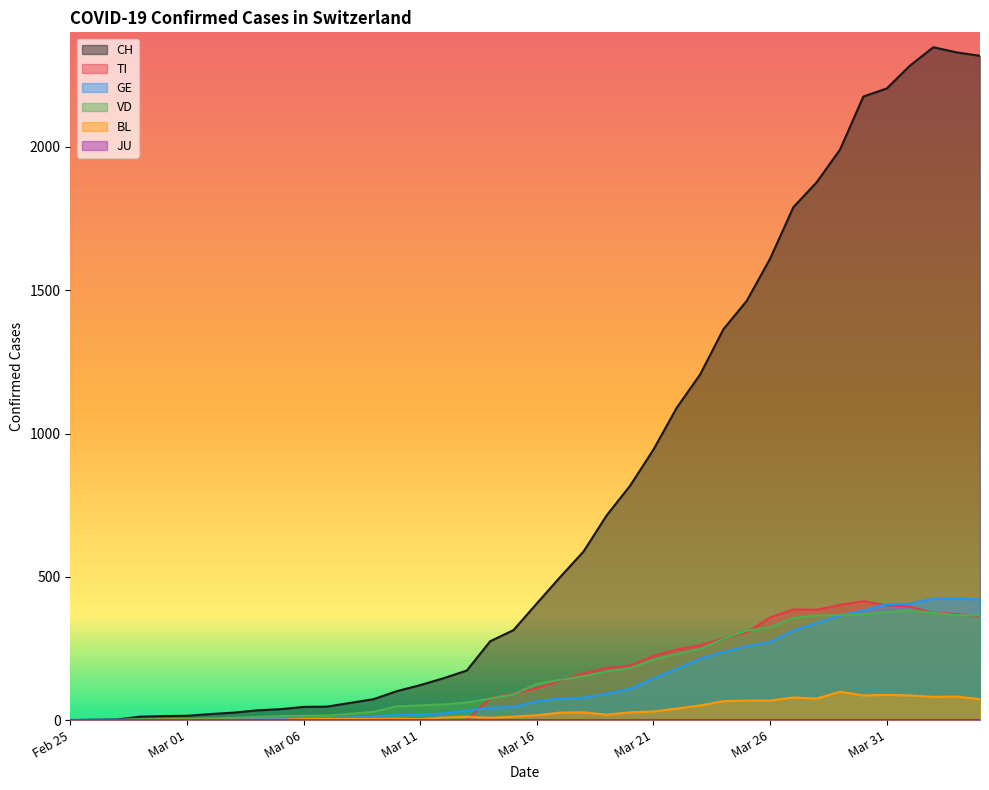

Which series has the widest spread of values?

CH